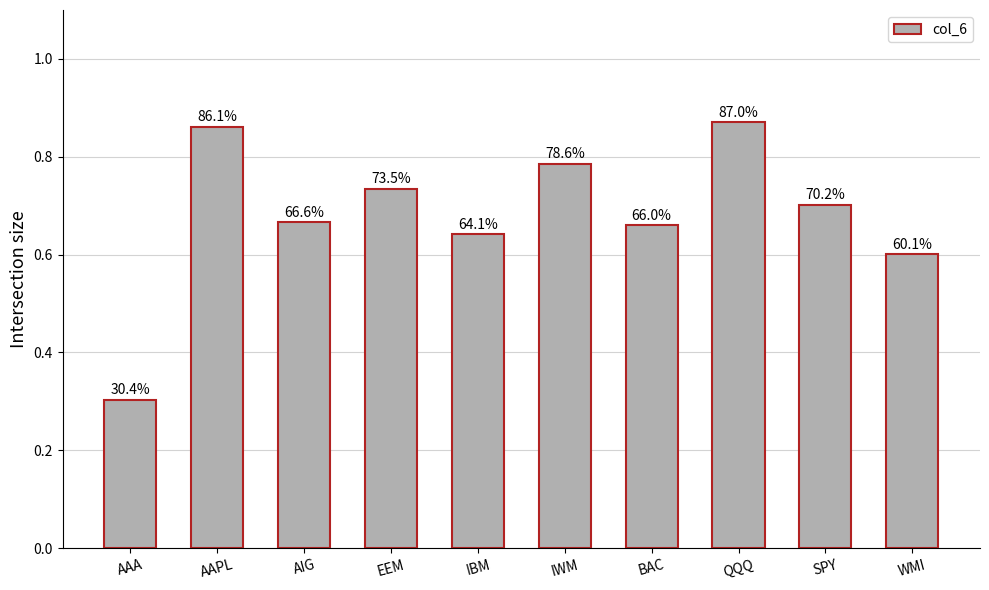

What position from the right is SPY?

2